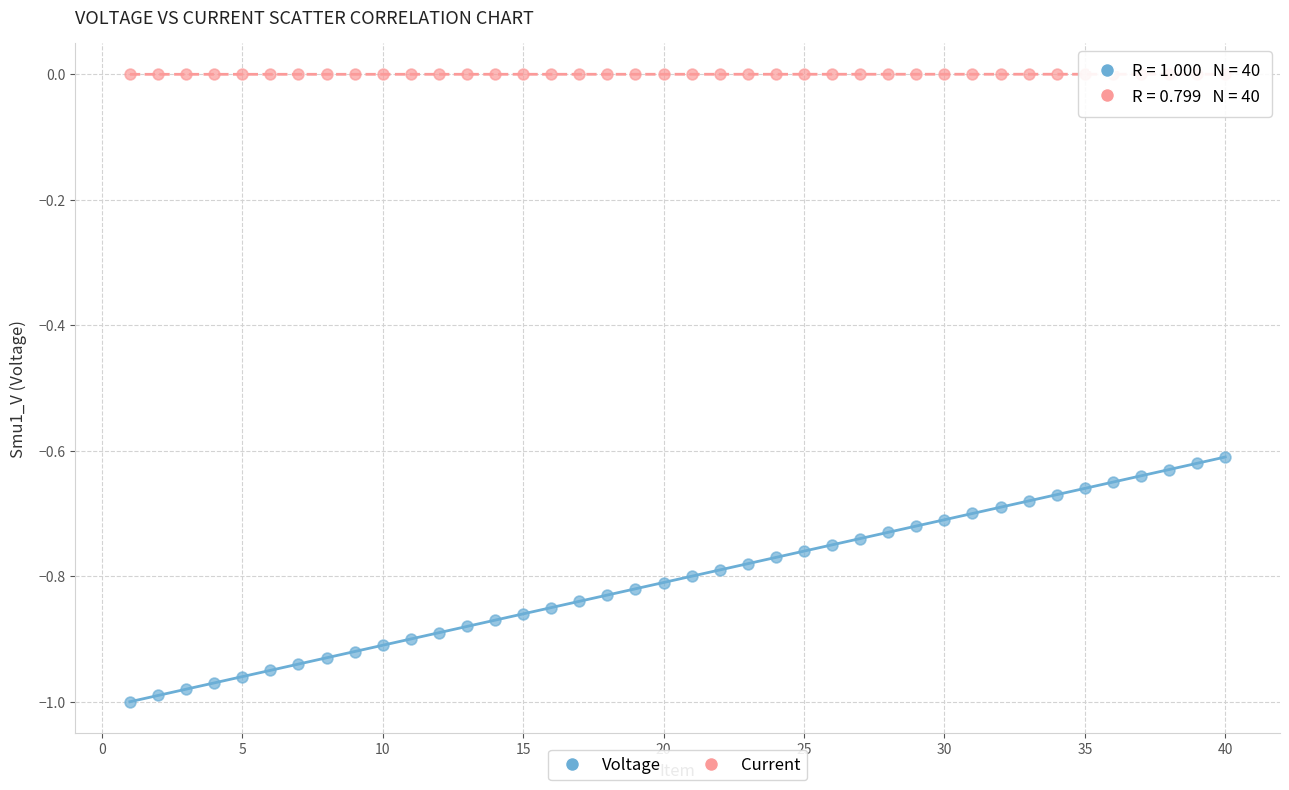

Across all data points, what is the range of X values (max minus min)?

39.0